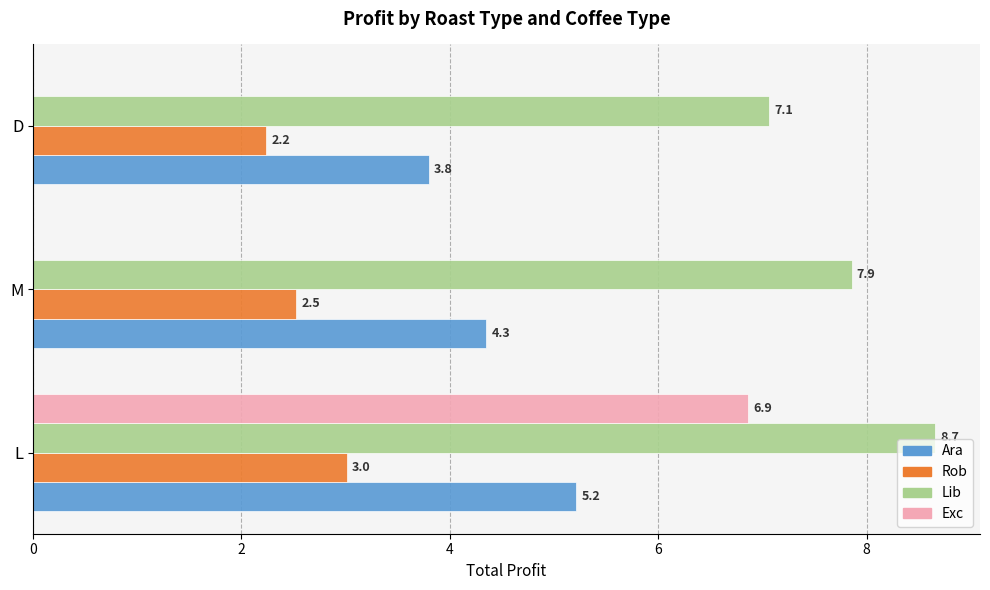

Which series has the widest spread of values?

Exc